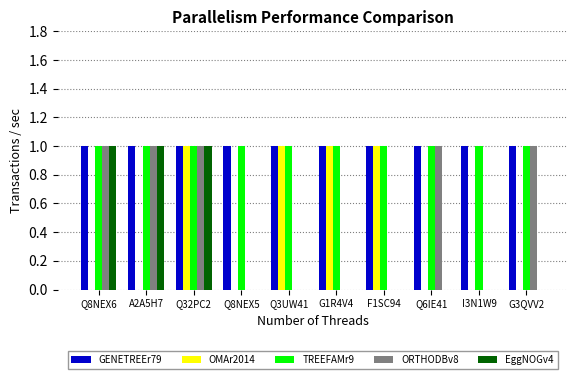

Which series changed the most between Q3UW41 and I3N1W9?

OMAr2014